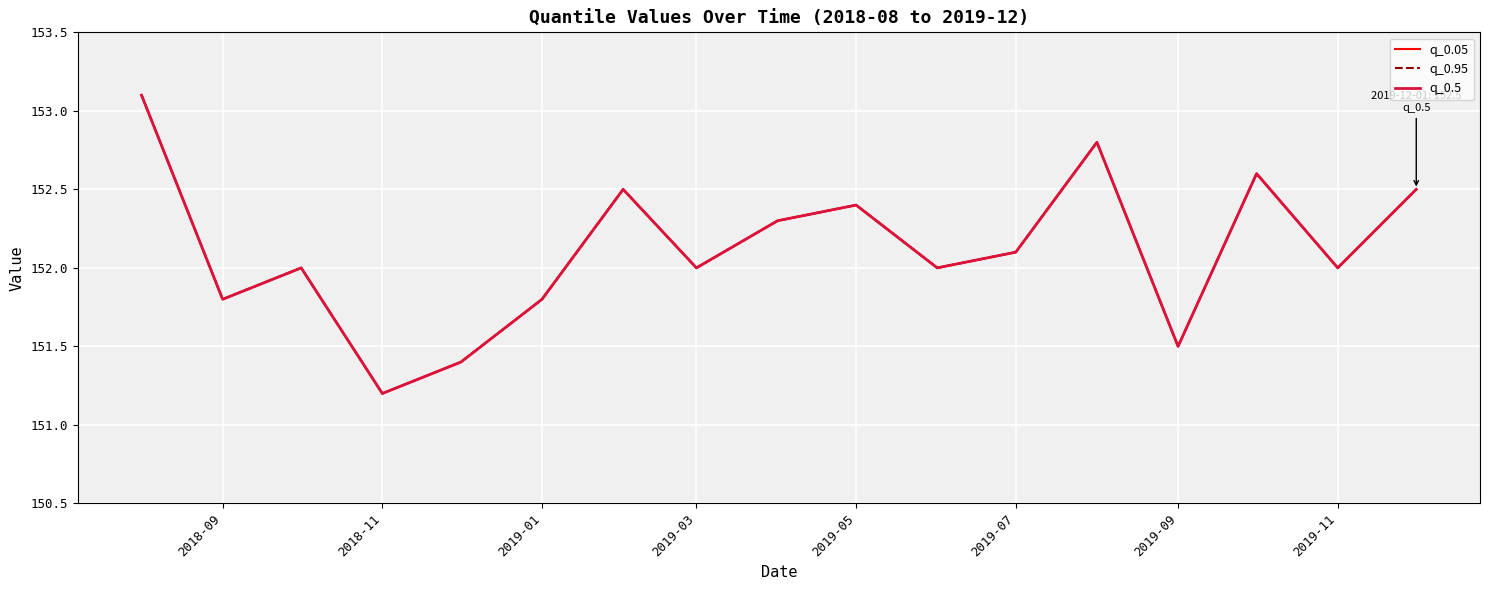

Is this an area chart (filled region under the line)?

No